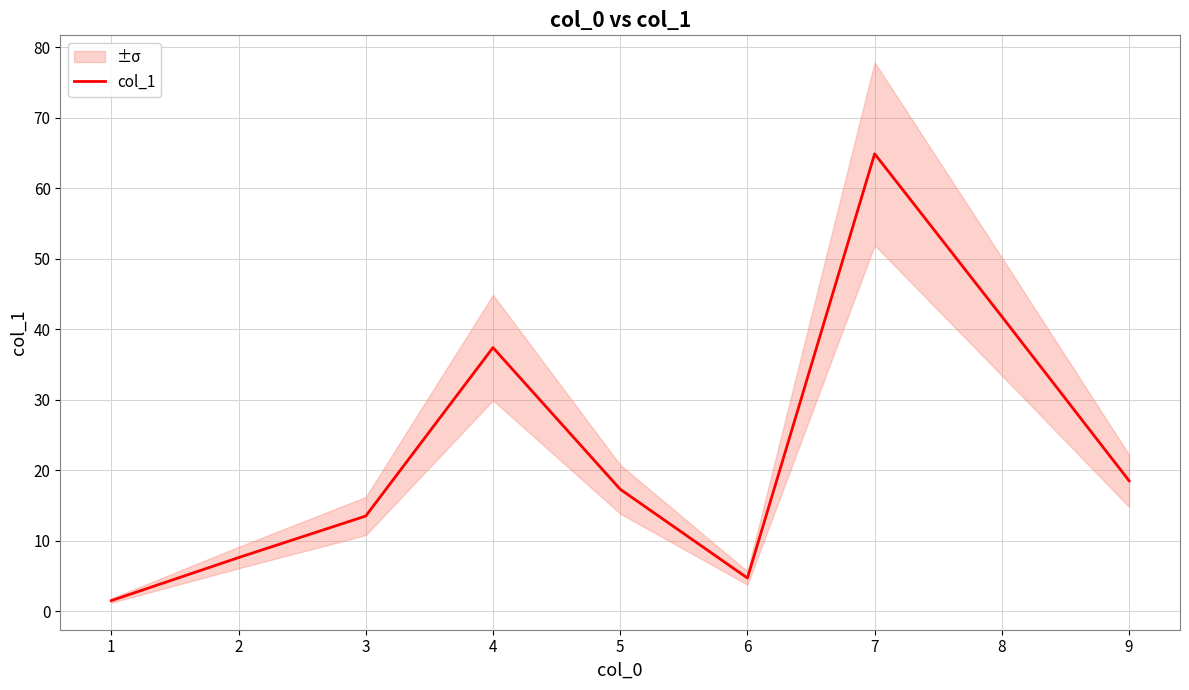

Is it true that the value at 5 is 25.9?

False